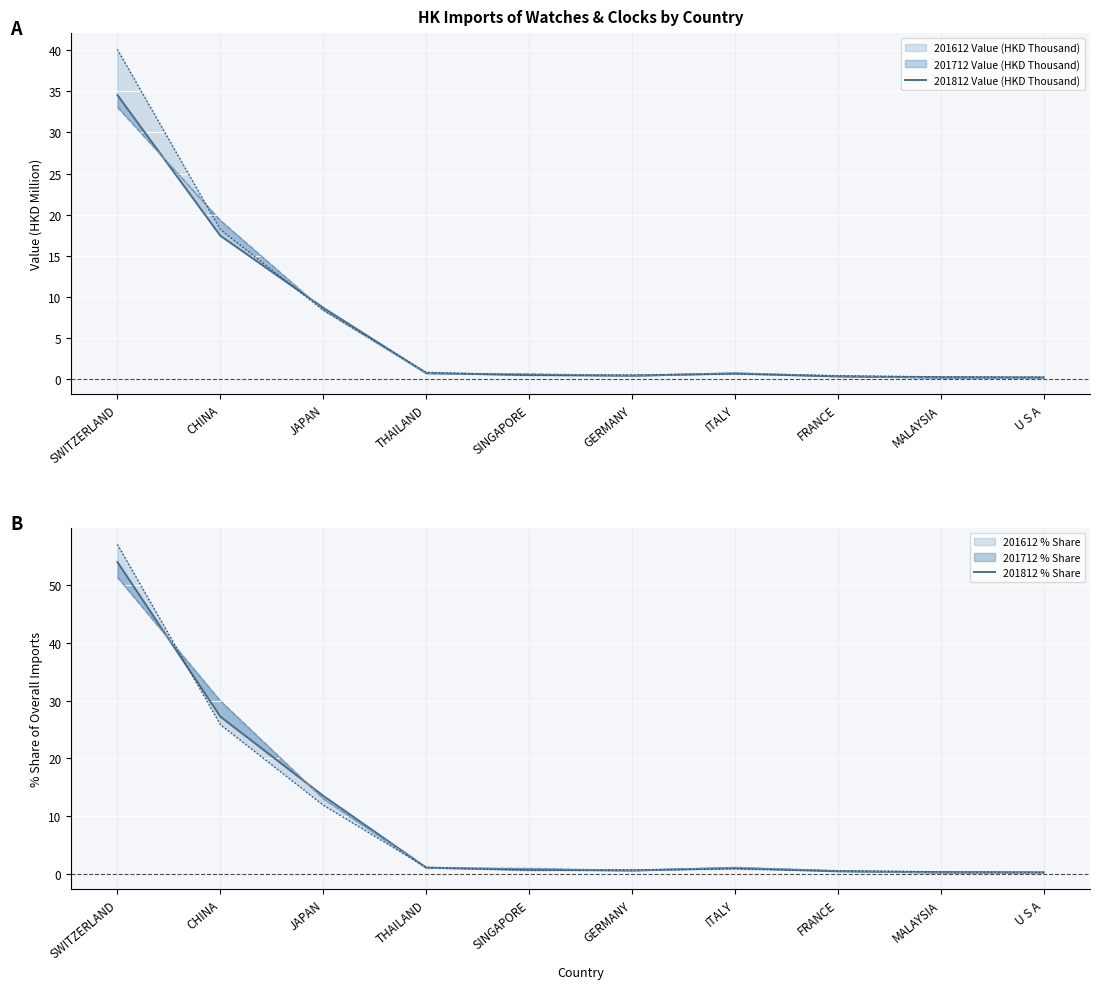

Which category has the highest value in the 201812 Value (HKD Thousand) series?

SWITZERLAND